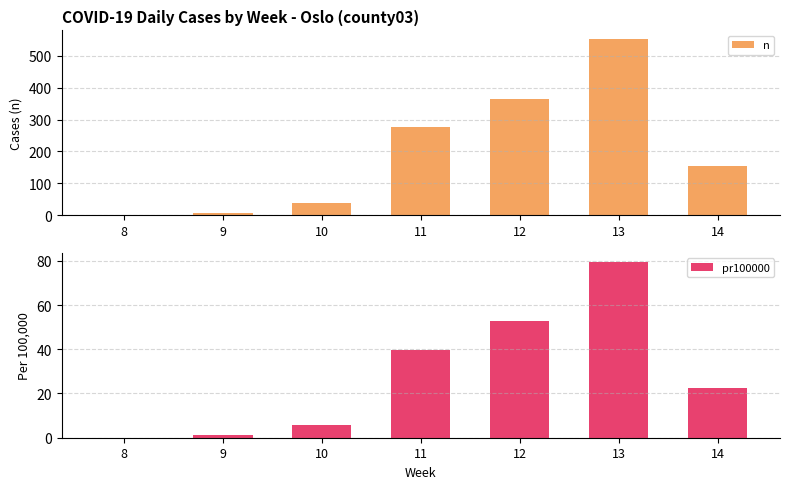

How many bars are there in each group?

2